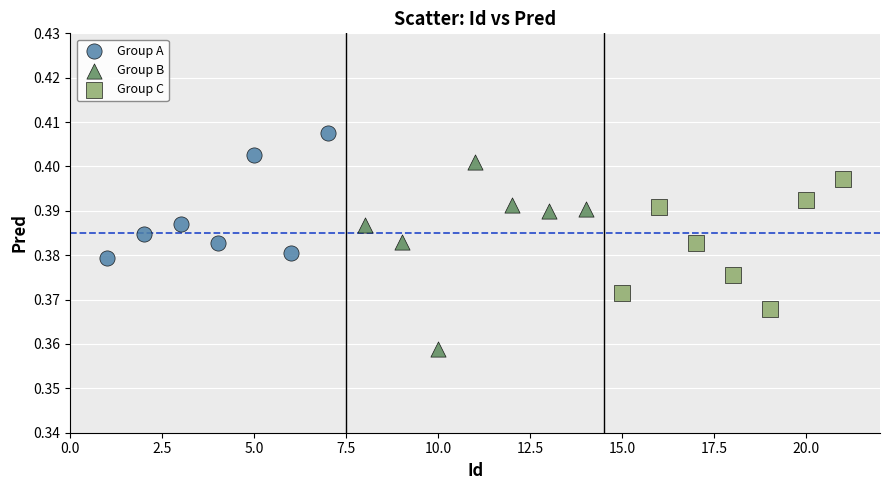

Which series reaches the maximum Y coordinate?

Group A